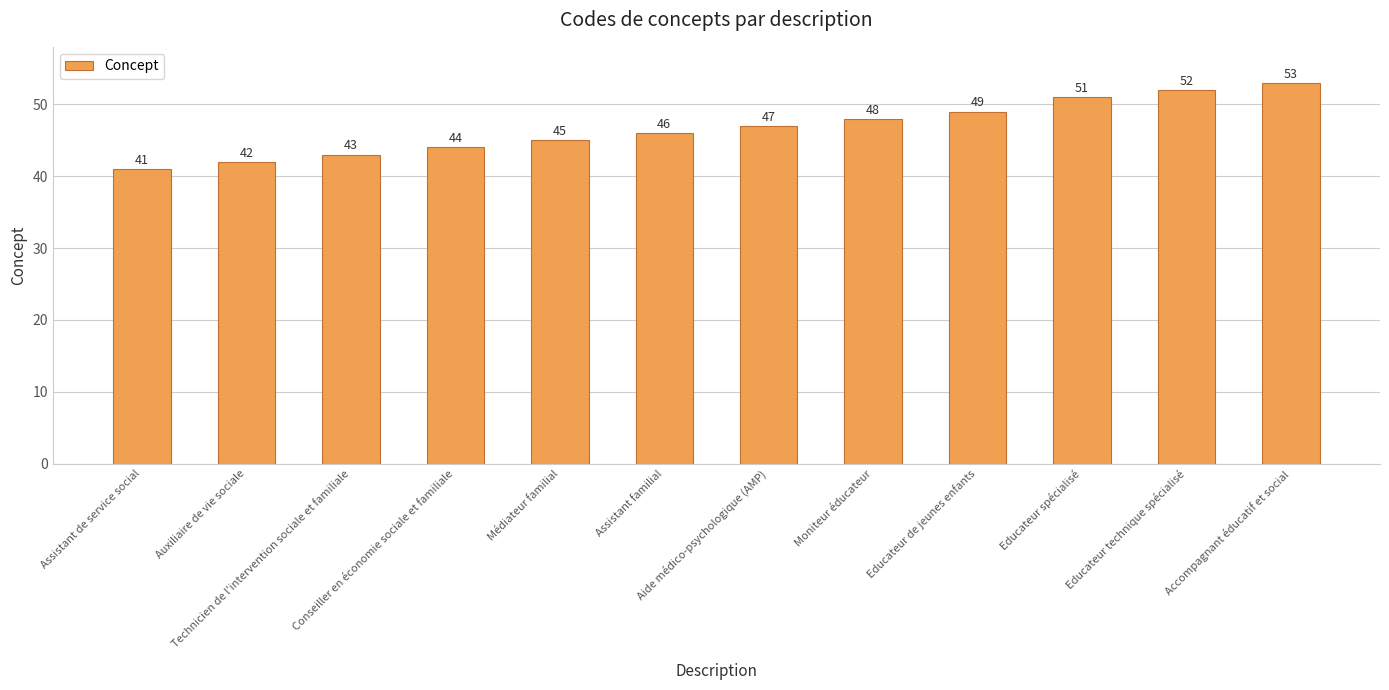

What is the value of the 9th bar from the left?

49